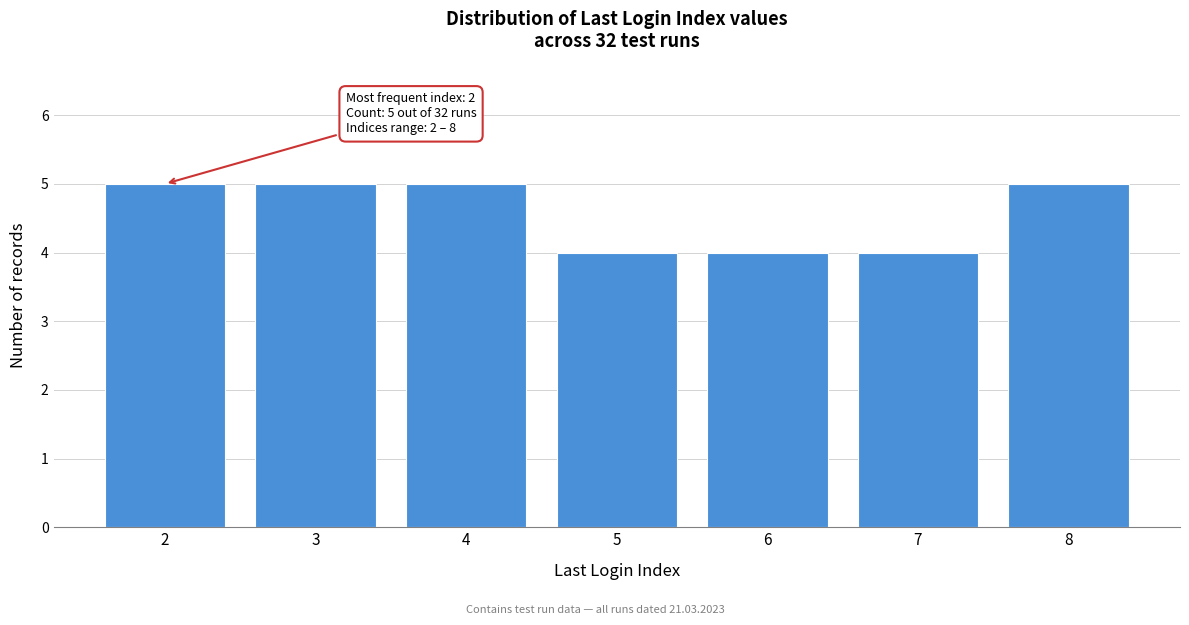

Reading left to right, extract all data points from this chart.

5	5	5	4	4	4	5